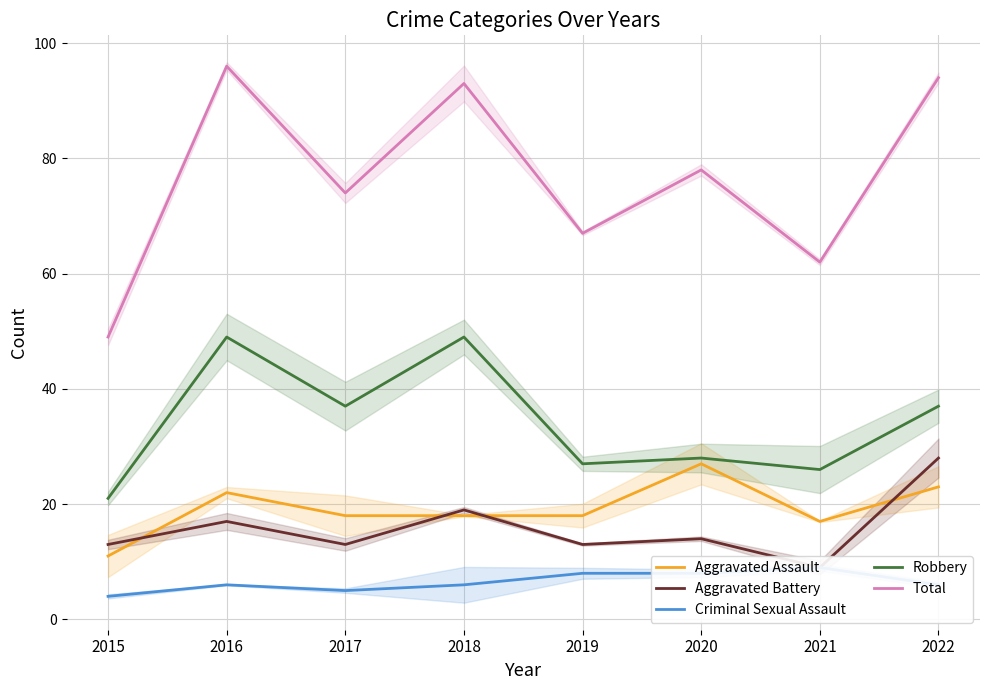

Is it true that Total equals 116 at 2020?

False